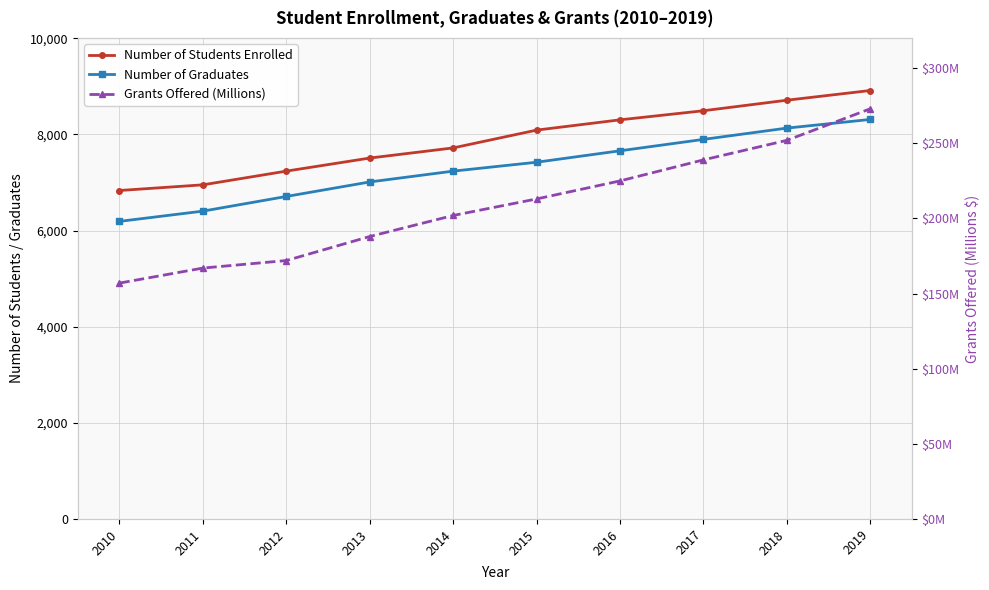

What are all the series names shown in the legend?

Number of Students Enrolled, Number of Graduates, Grants Offered (Millions)